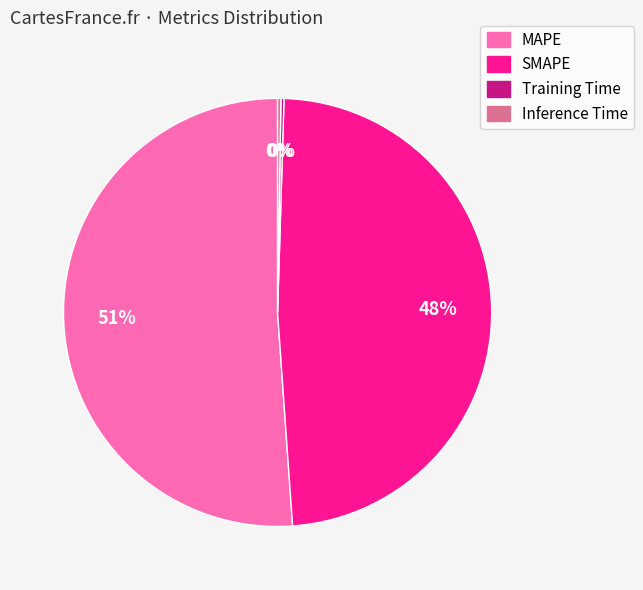

Is MAPE the majority of the pie?

Yes